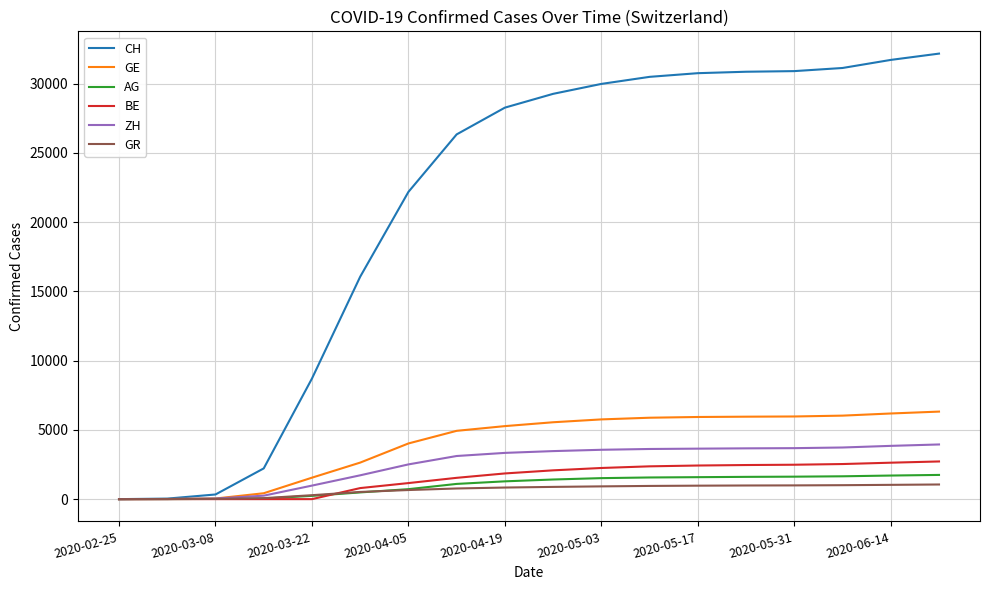

Which series has the largest total across all categories?

CH